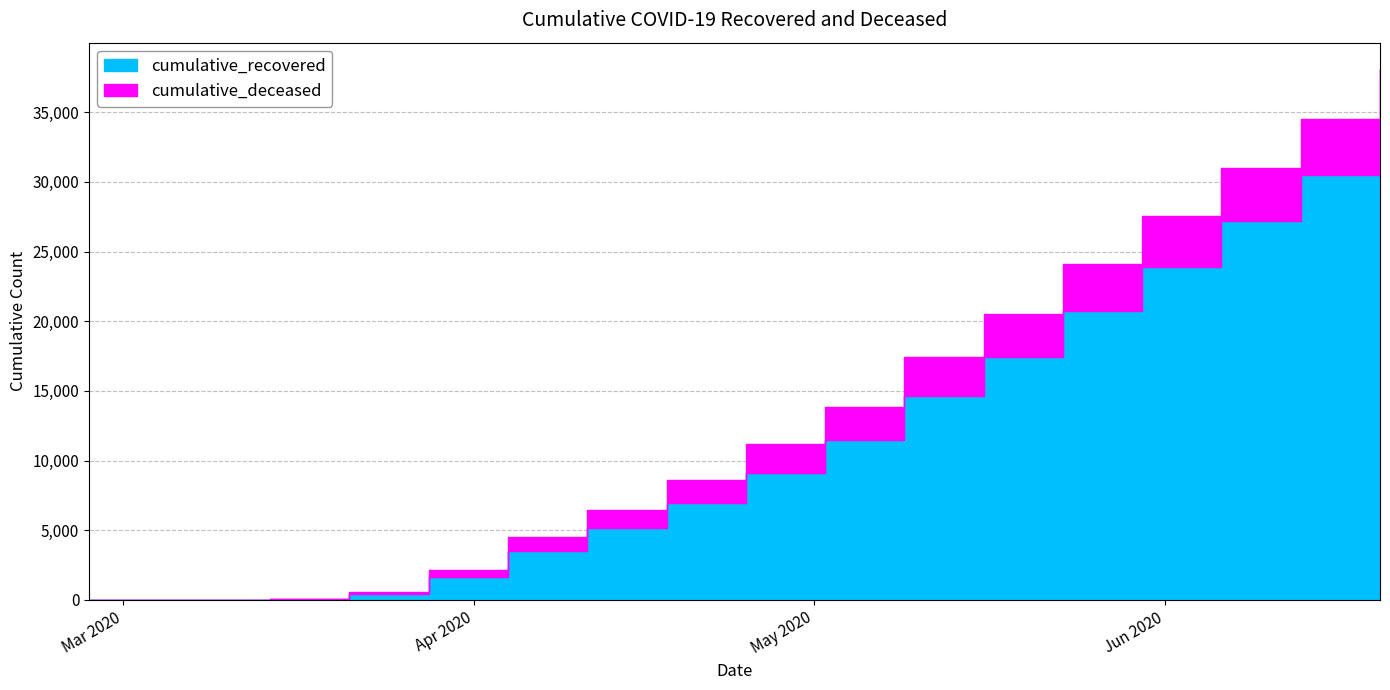

How many series are shown in this chart?

2